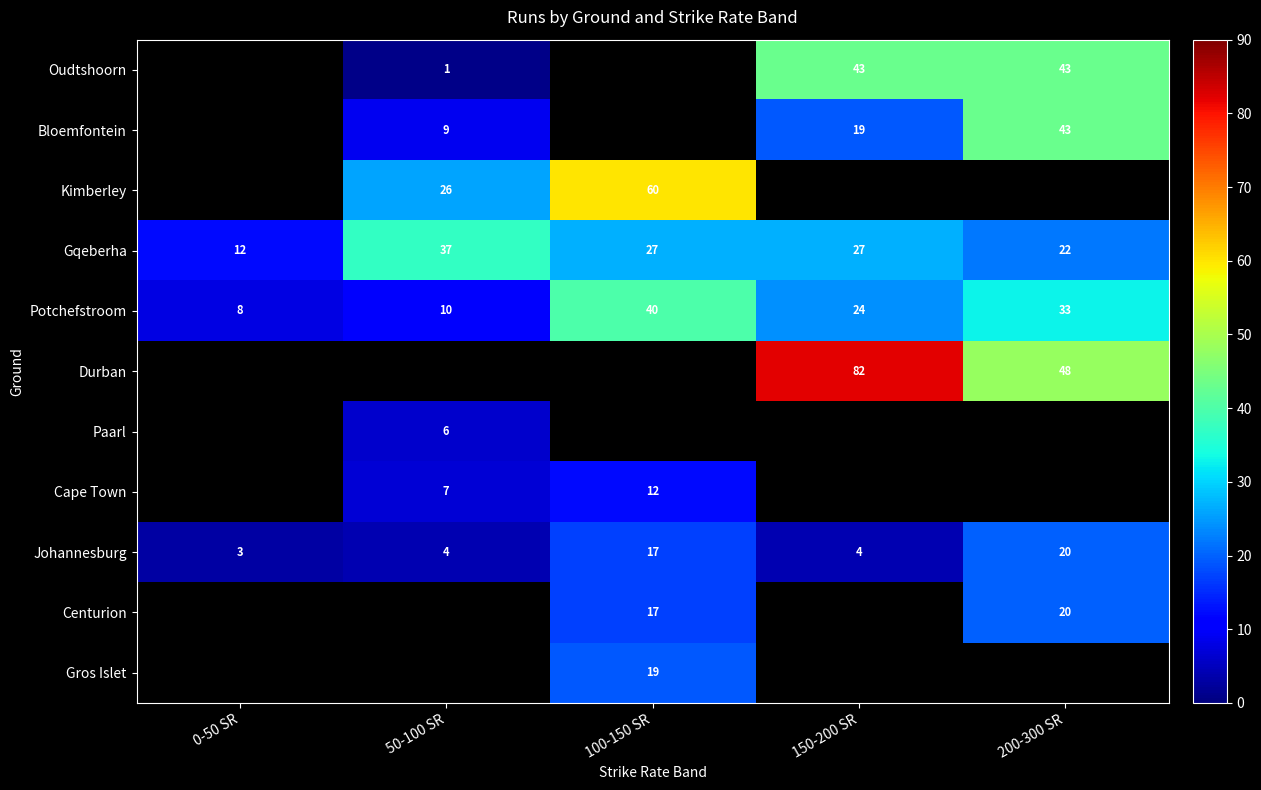

What is the difference between the Bloemfontein values at 150-200 SR and 50-100 SR?

10